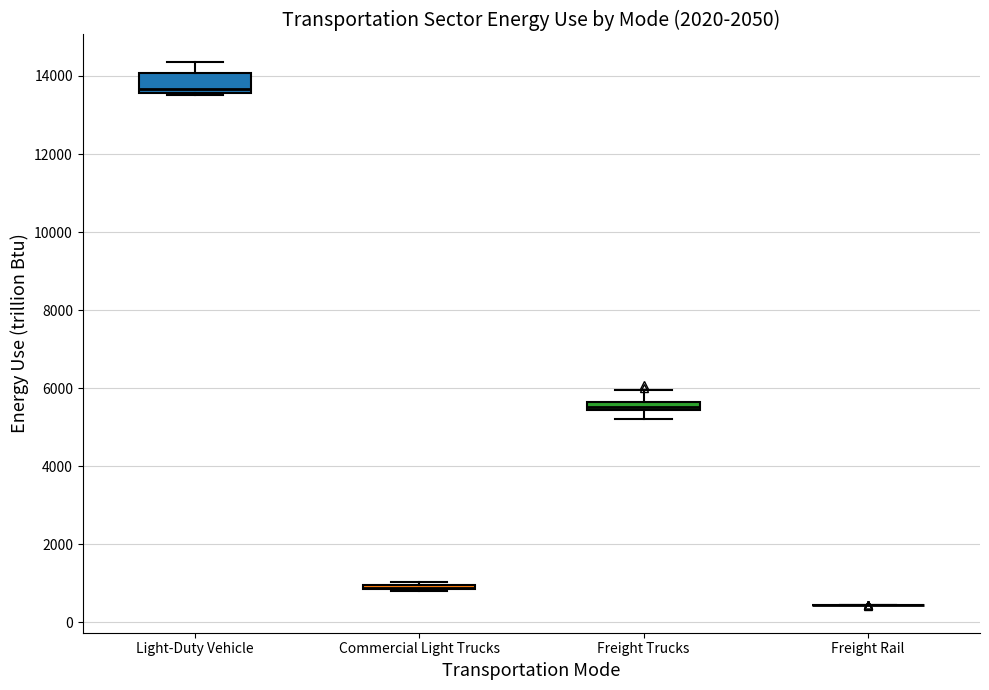

Comparing the boxes themselves (not the whiskers), which one is the tallest?

Light-Duty Vehicle